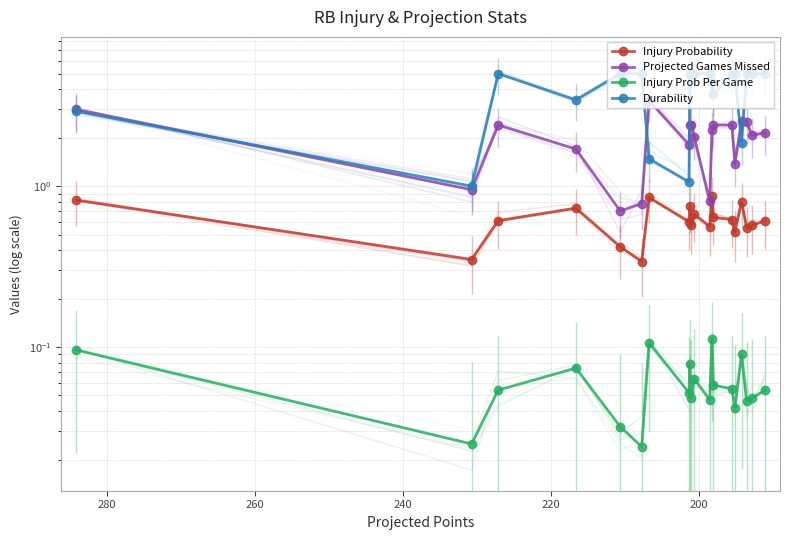

How many lines are shown in the chart?

4